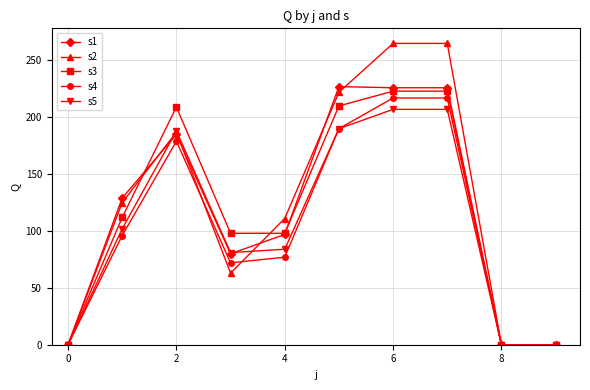

What is the difference between the maximum and minimum values in the s4 series?

217